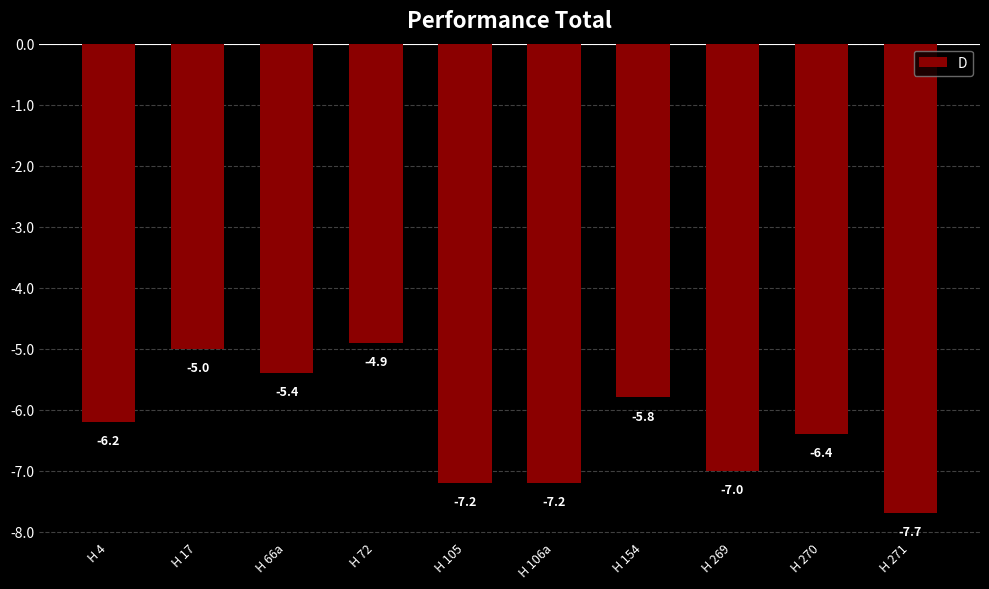

What is the difference between the second highest and second lowest values?

2.2